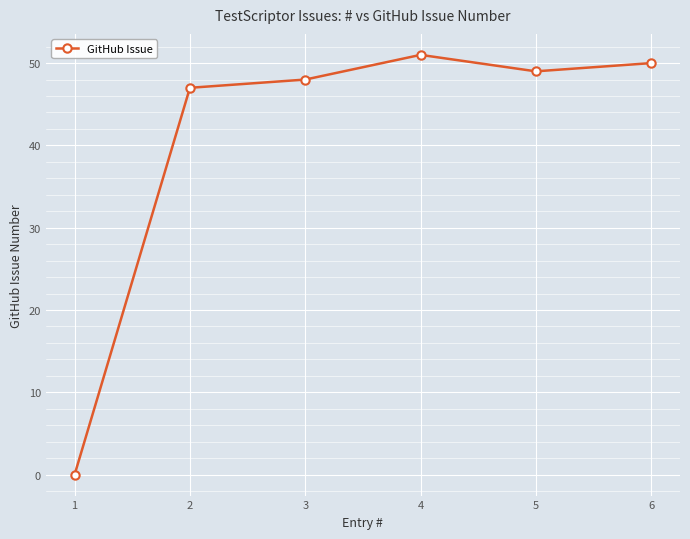

Reading left to right, list all the values displayed in this chart.

0	47	48	51	49	50